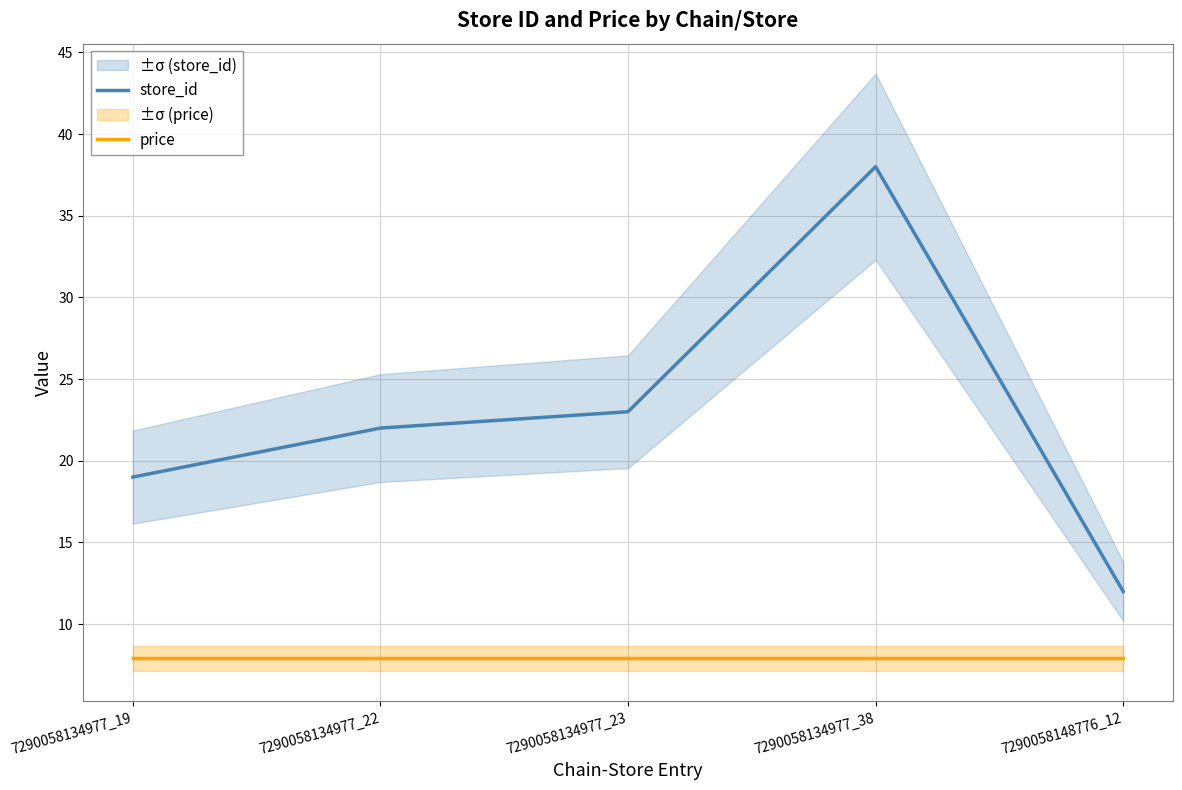

Which label corresponds to the smallest value in the chart?

7290058134977_19